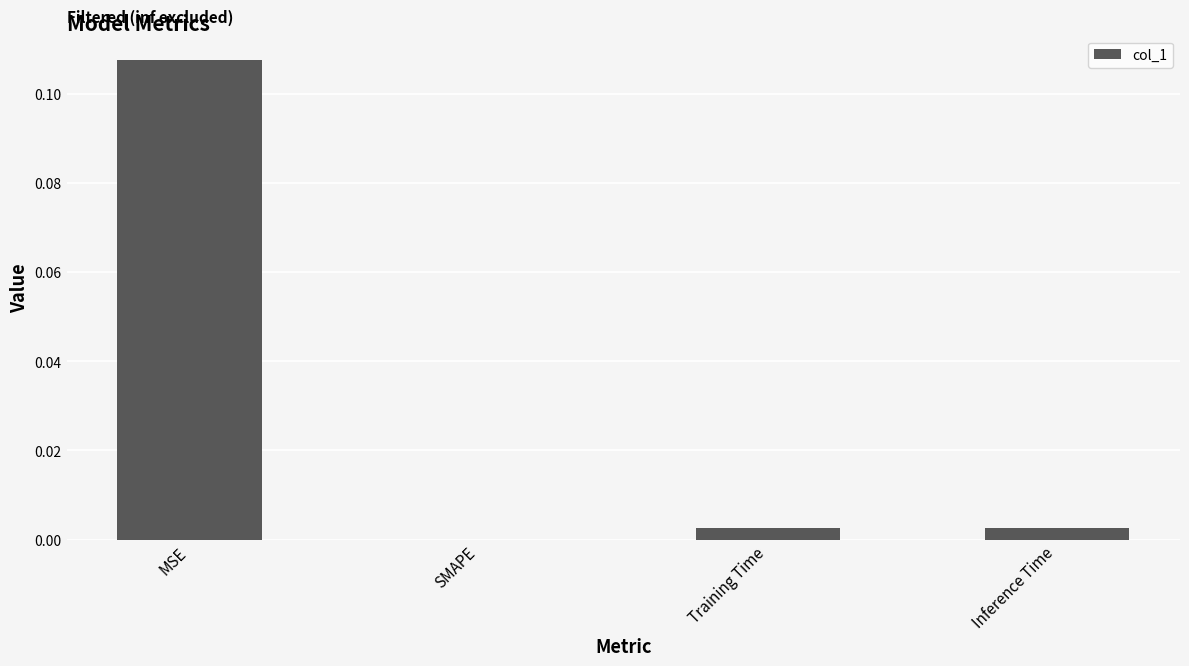

At which category does the chart reach its peak across all series?

MSE